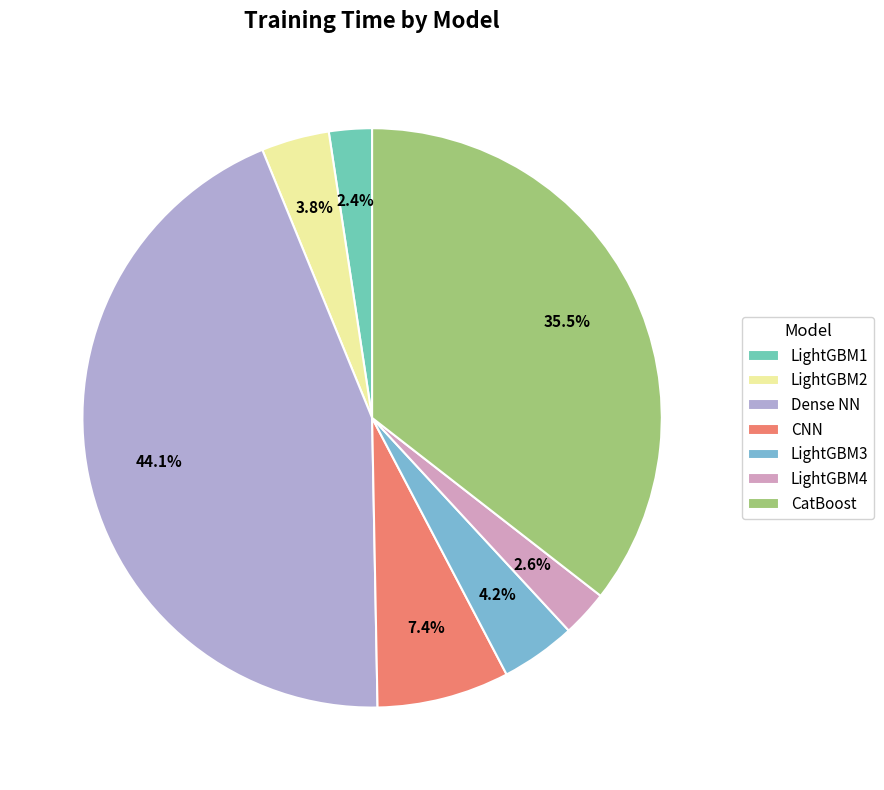

To the nearest percent, what portion does LightGBM3 represent?

4%